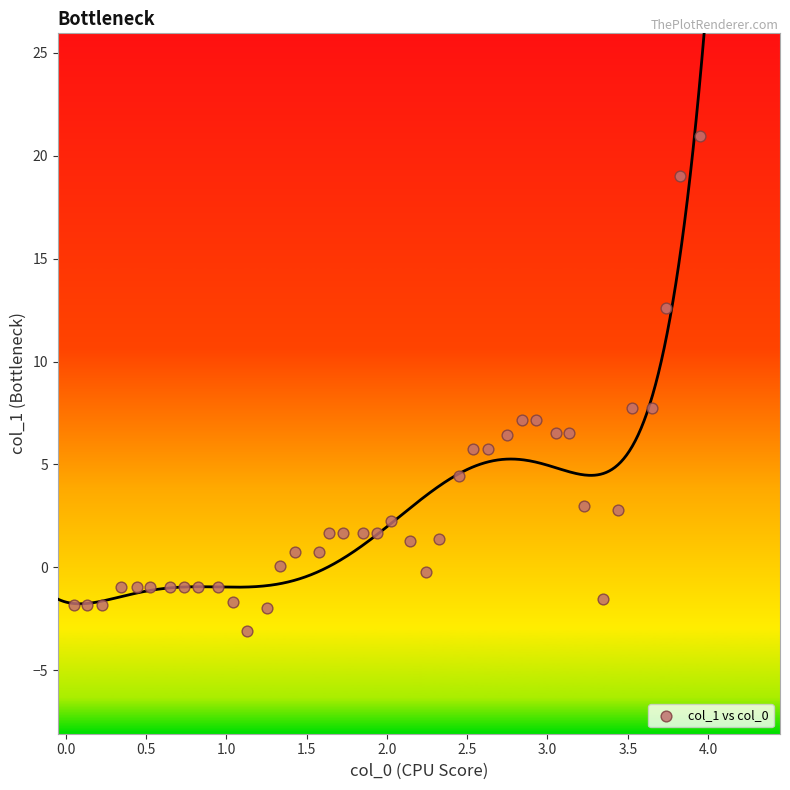

What is the range of X values (max minus min)?

3.9